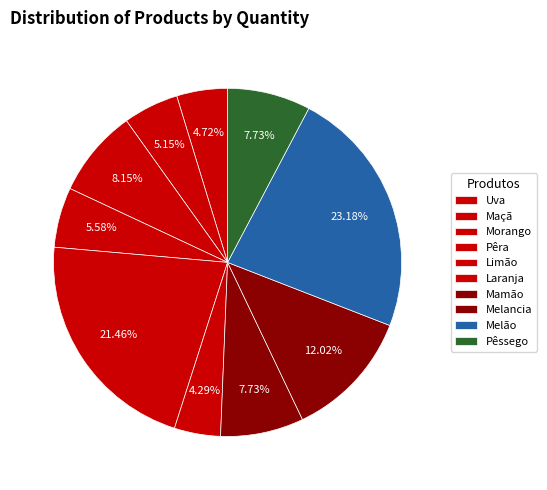

To the nearest percent, what is the difference between the largest and smallest slice percentages?

19%